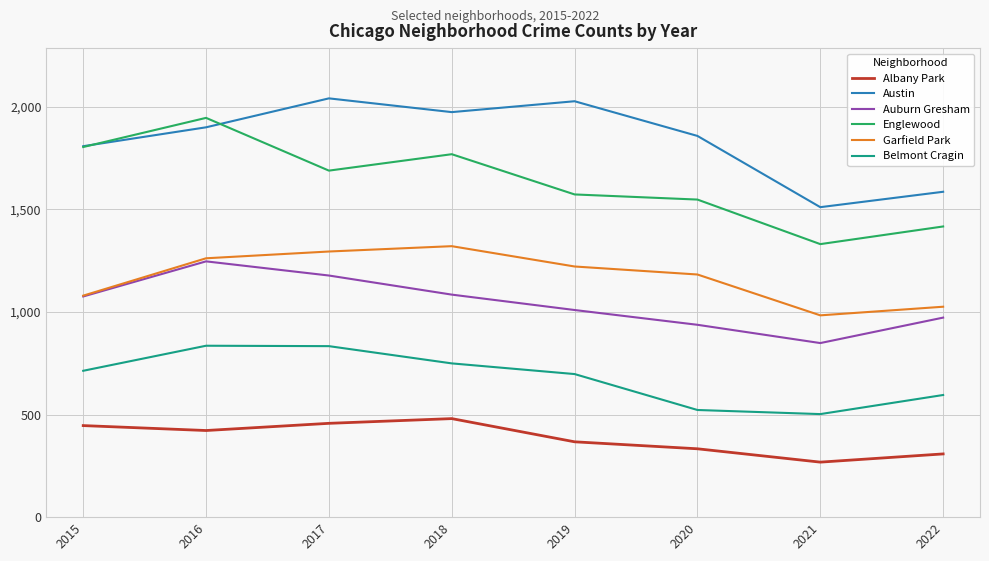

At which category does Belmont Cragin reach its first local valley?

2021